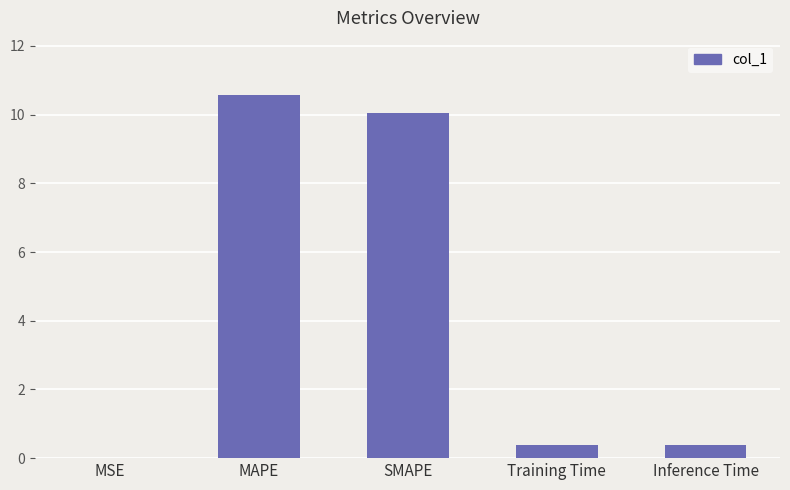

What is the change in value from SMAPE to Inference Time?

-9.6